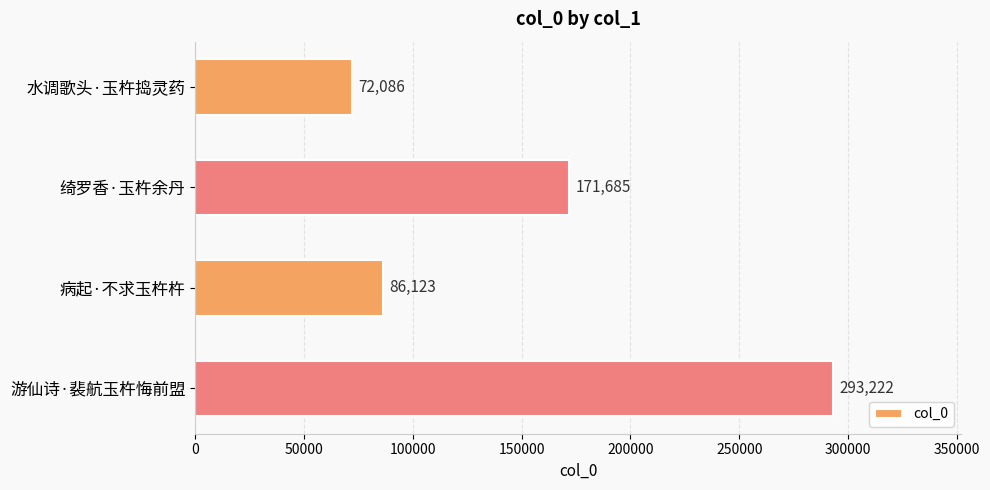

The value at 病起·不求玉杵杵 is 86123. True or false?

True